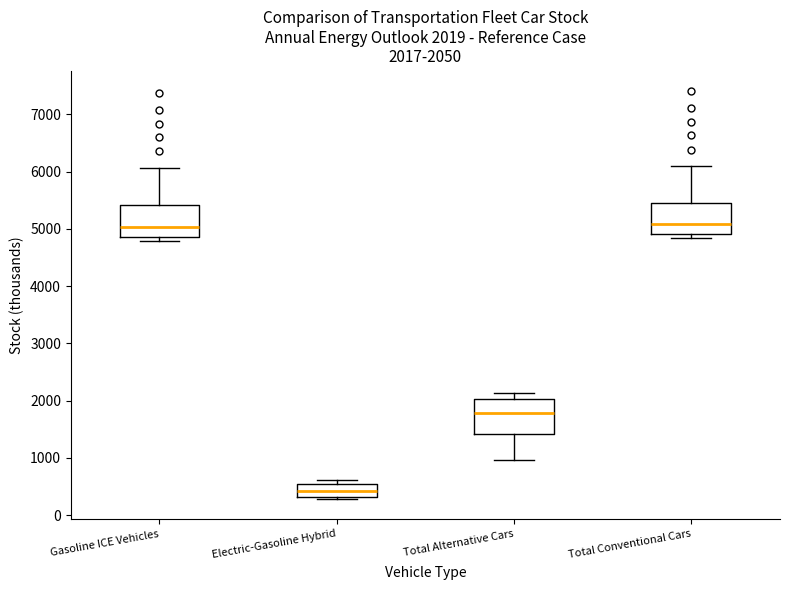

Which box has the lowest median line?

Electric-Gasoline Hybrid